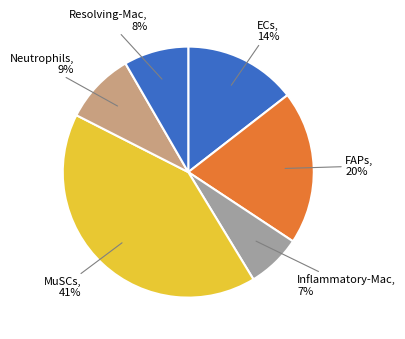

True or false: ECs accounts for 24% of the total.

False